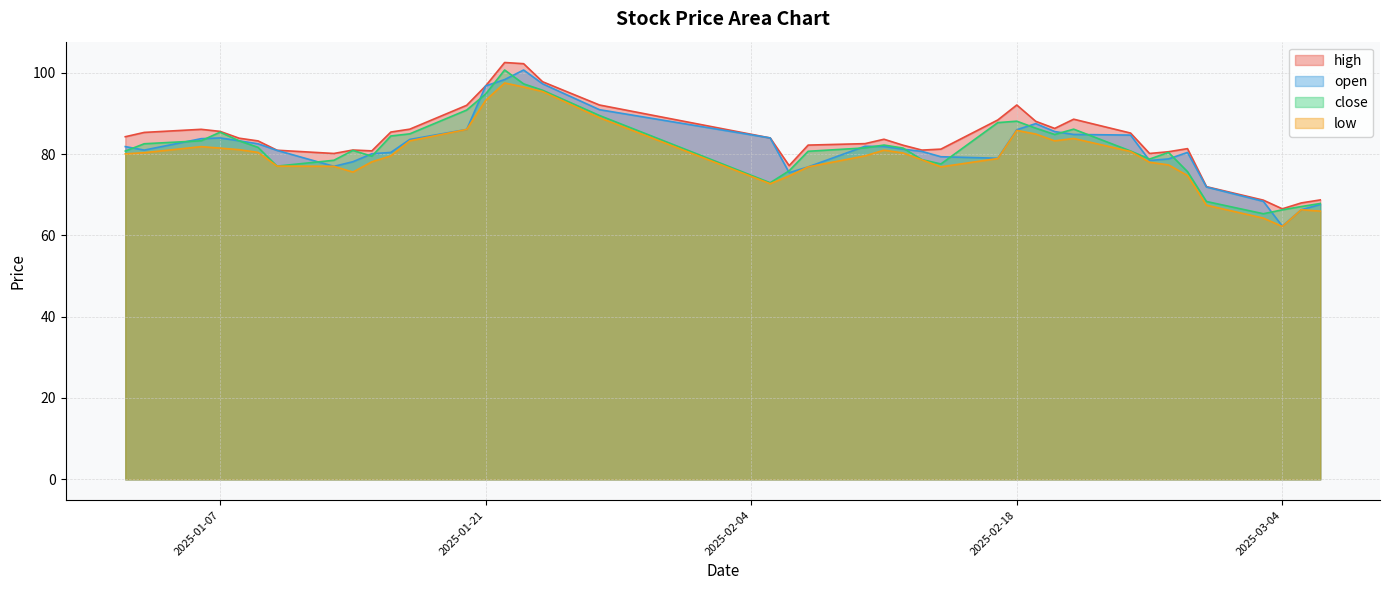

How many lines are shown in the chart?

4